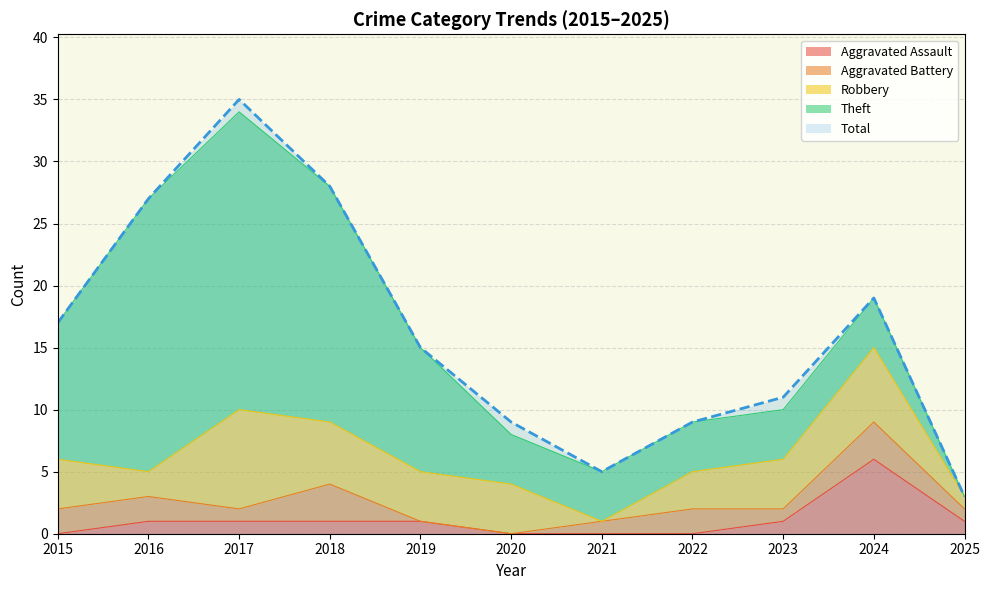

True or false: Robbery and Total cross at least once.

False